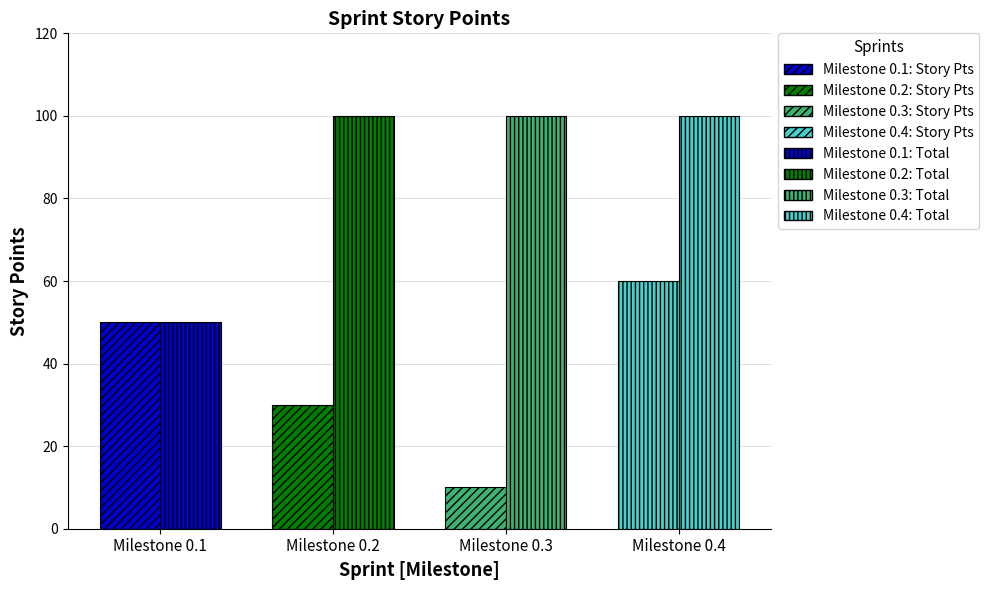

Count the number of data series in this chart.

2